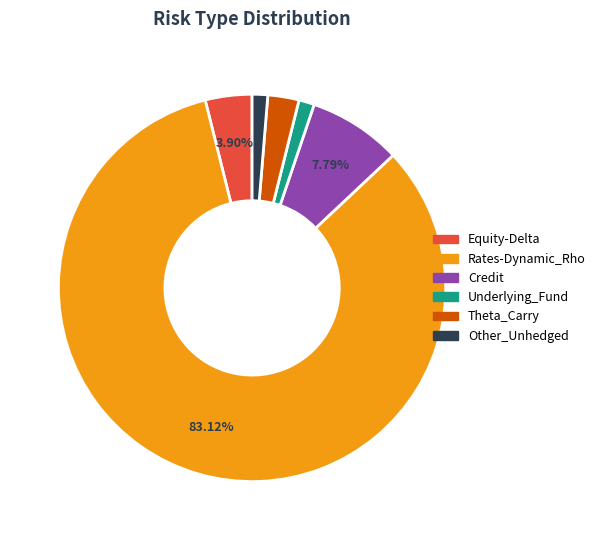

Is there a majority slice in this chart?

Yes